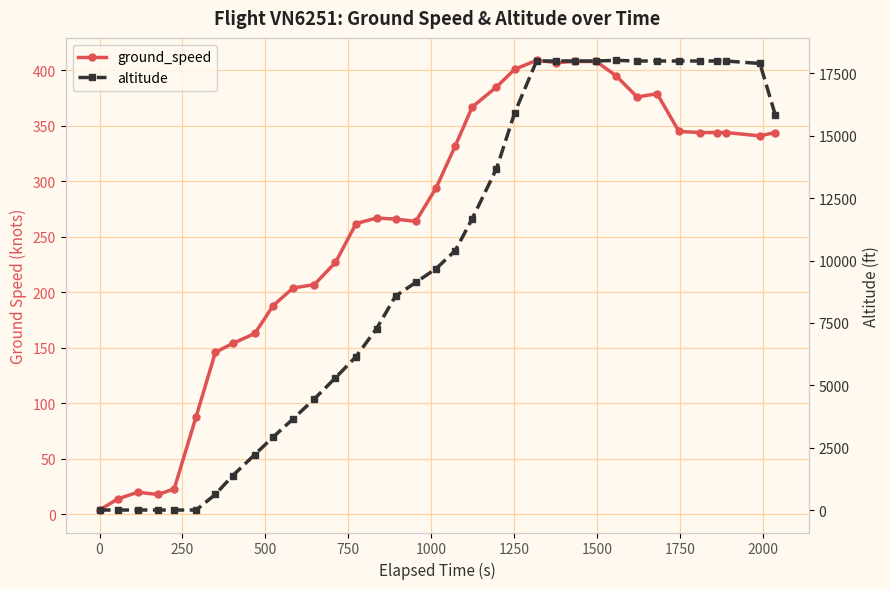

Which series has the largest total across all categories?

altitude